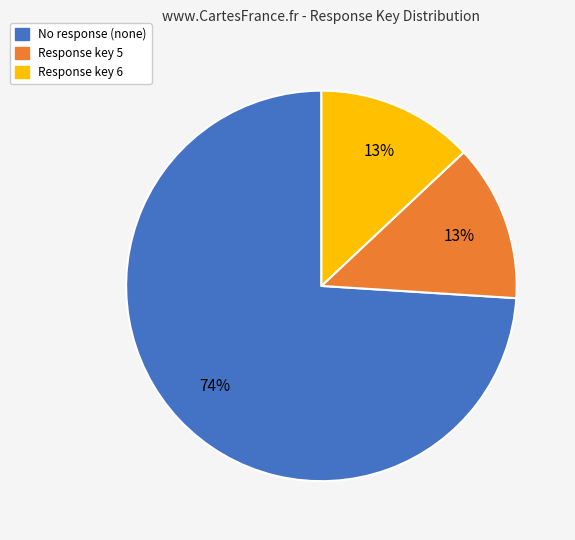

Does any single category account for the majority?

Yes